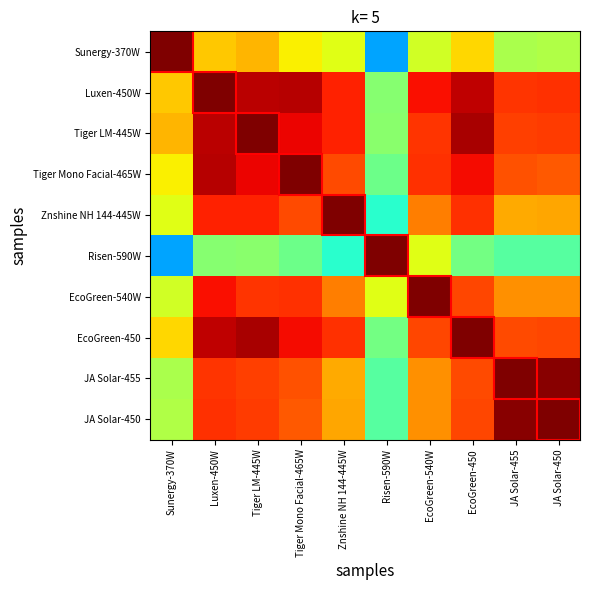

What is the smallest value displayed?

0.3